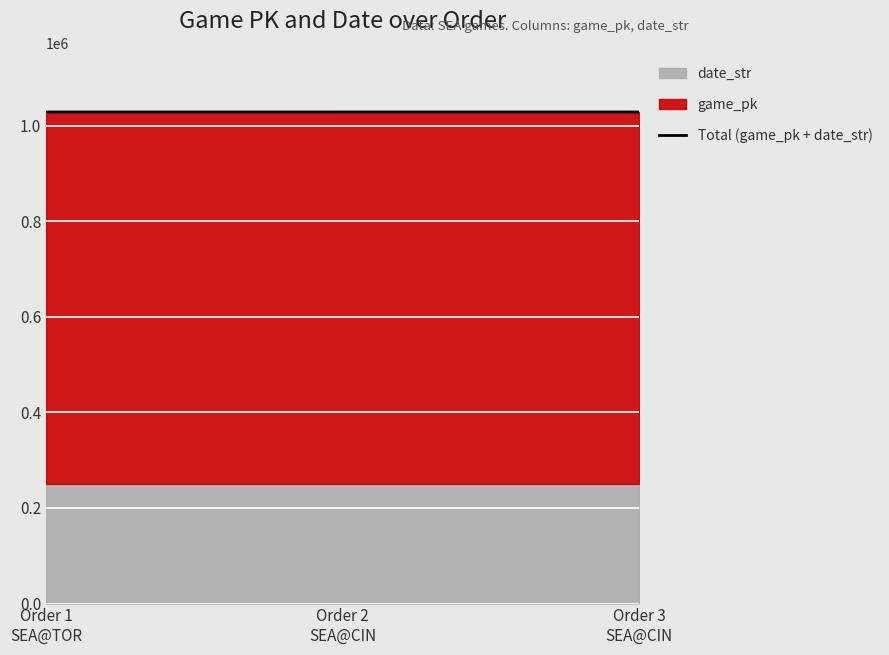

What is the label of the 1st point from the left?

Order 1
SEA@TOR